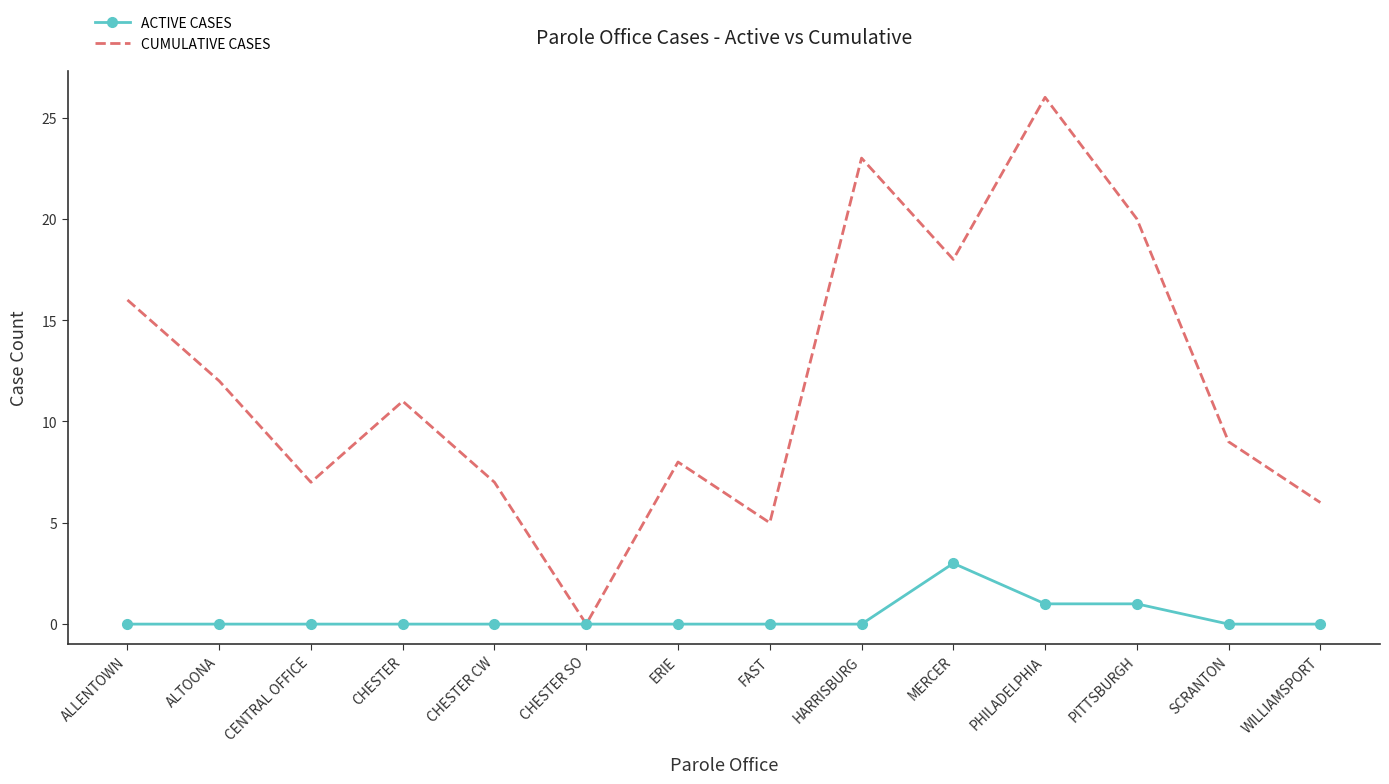

How many ACTIVE CASES values are between 0 and 1?

13